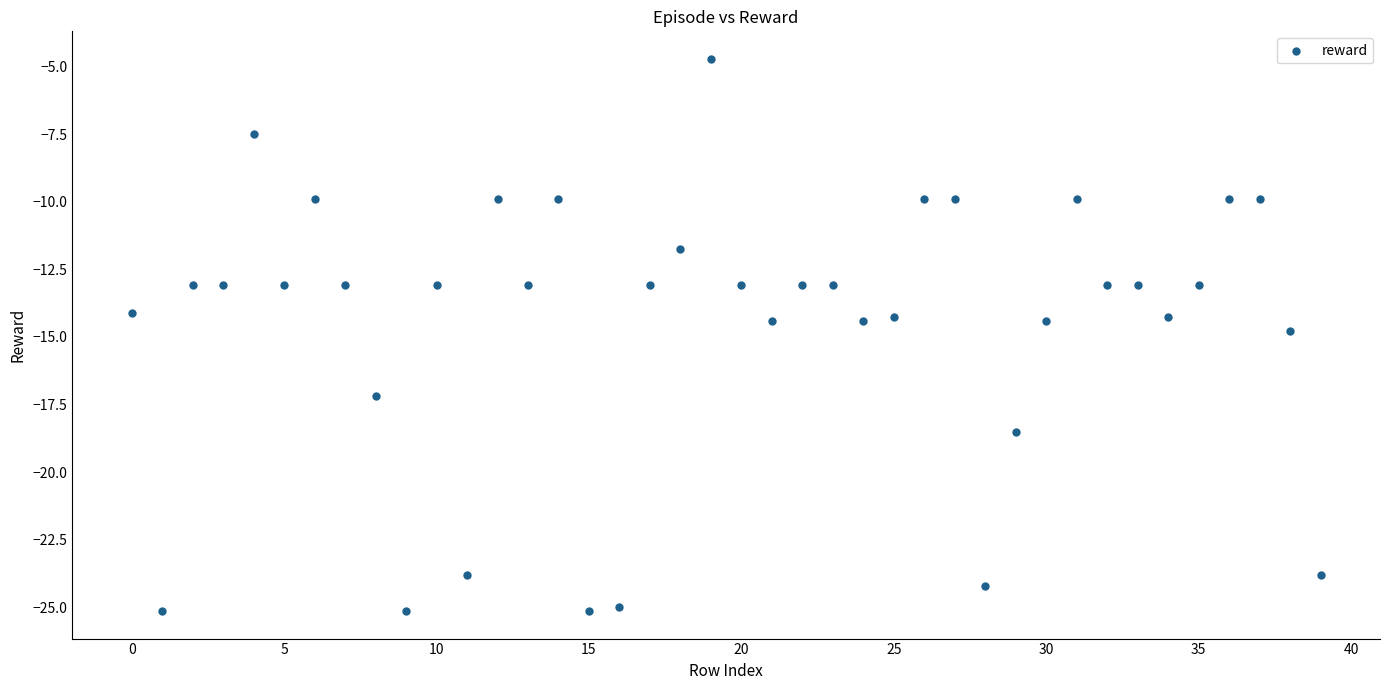

What is the range of Y values (max minus min)?

20.4